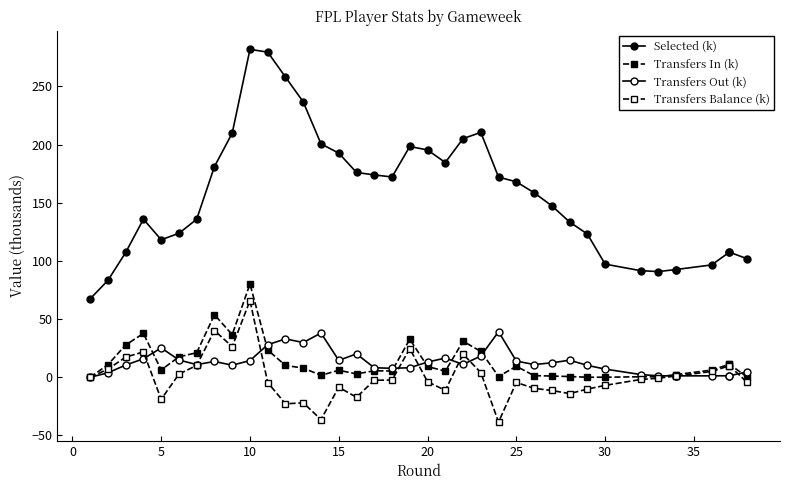

How many values in the Transfers Balance (k) series are below -1?

20